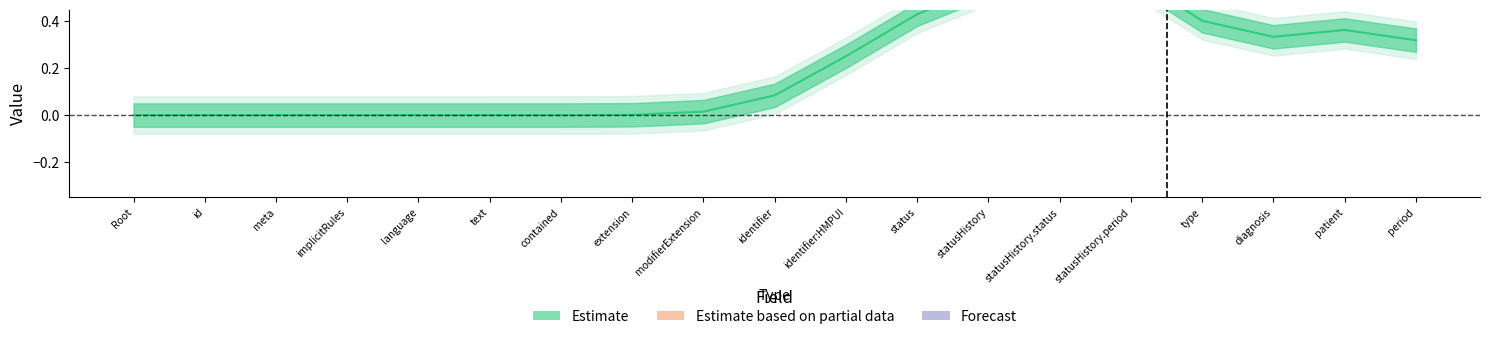

True or false: Min and Base Min intersect in this chart.

False